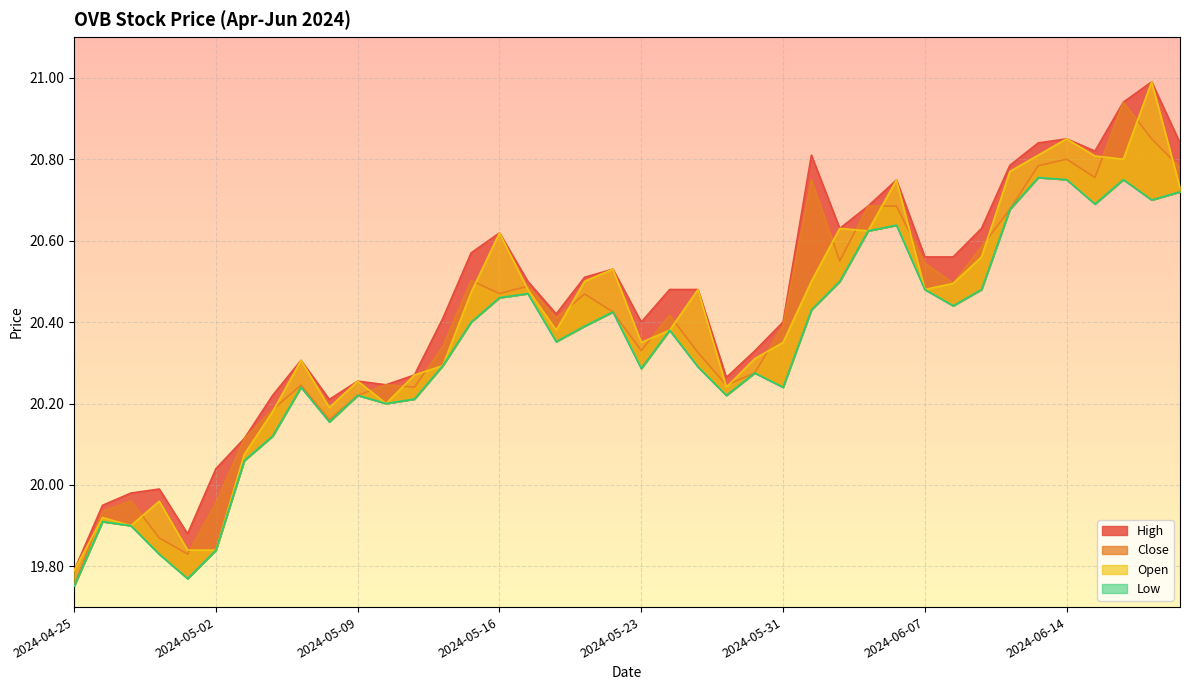

How many values in the Low series exceed 20?

34